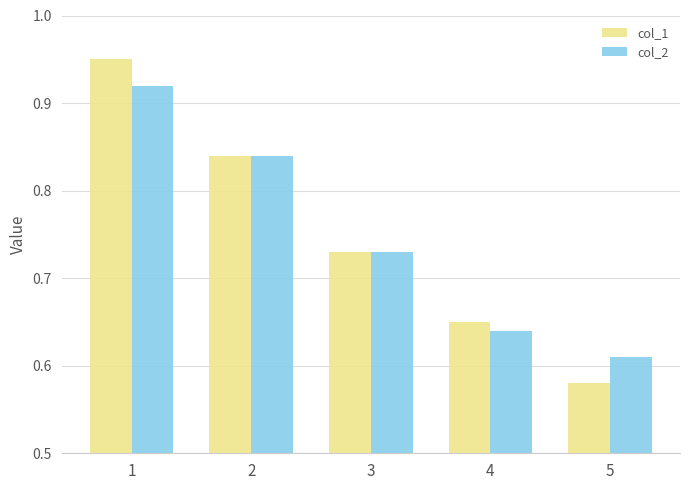

How many groups of bars are there?

5